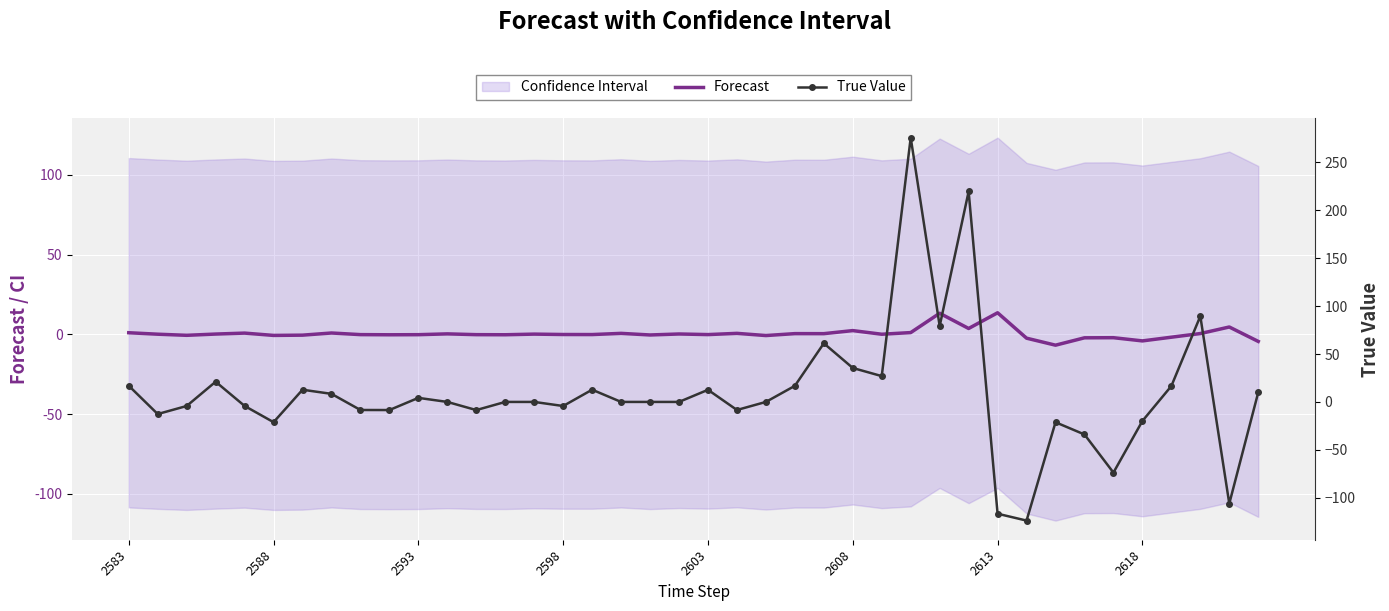

How many times do Forecast and True Value cross each other?

20